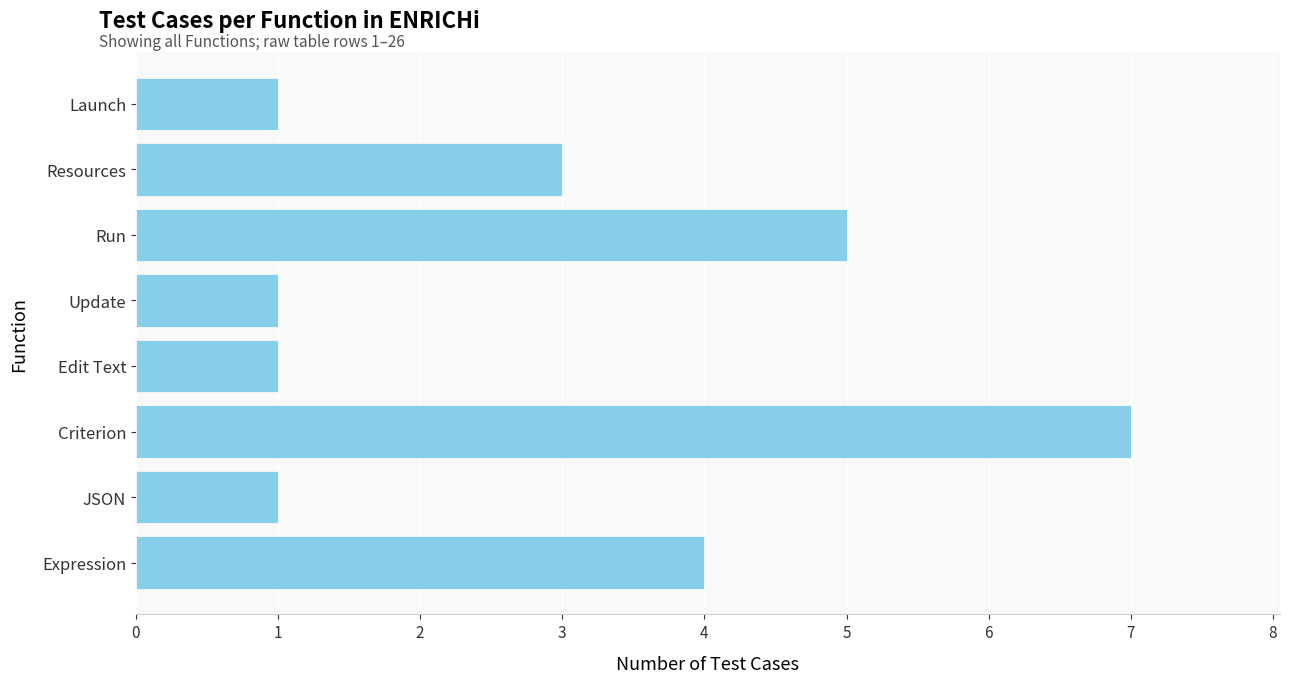

What is the smallest value displayed?

1